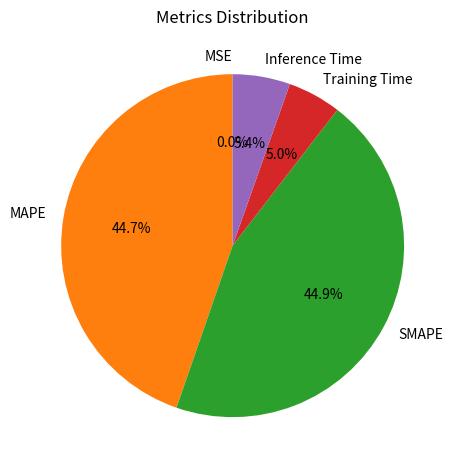

What portion of the pie excludes Training Time?

95.0%